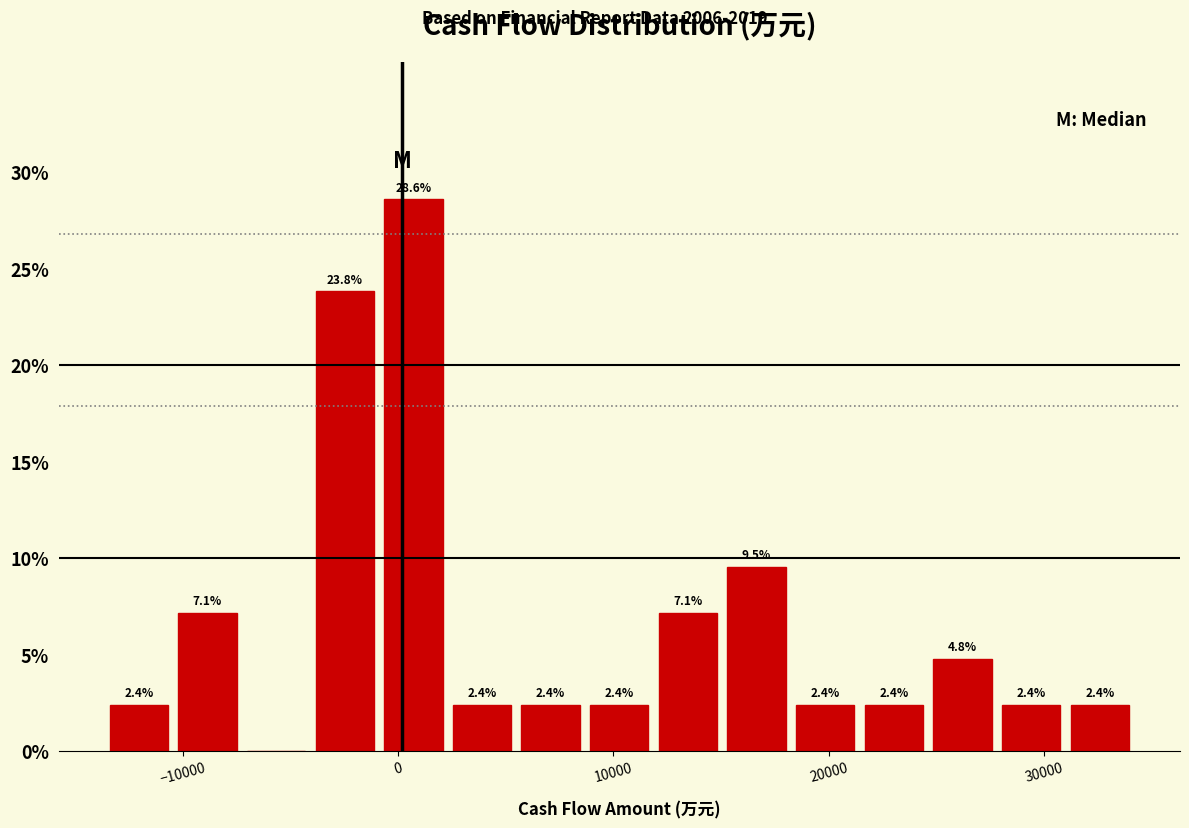

Read against the x-axis, roughly where is the centre of the tallest bar?

1000